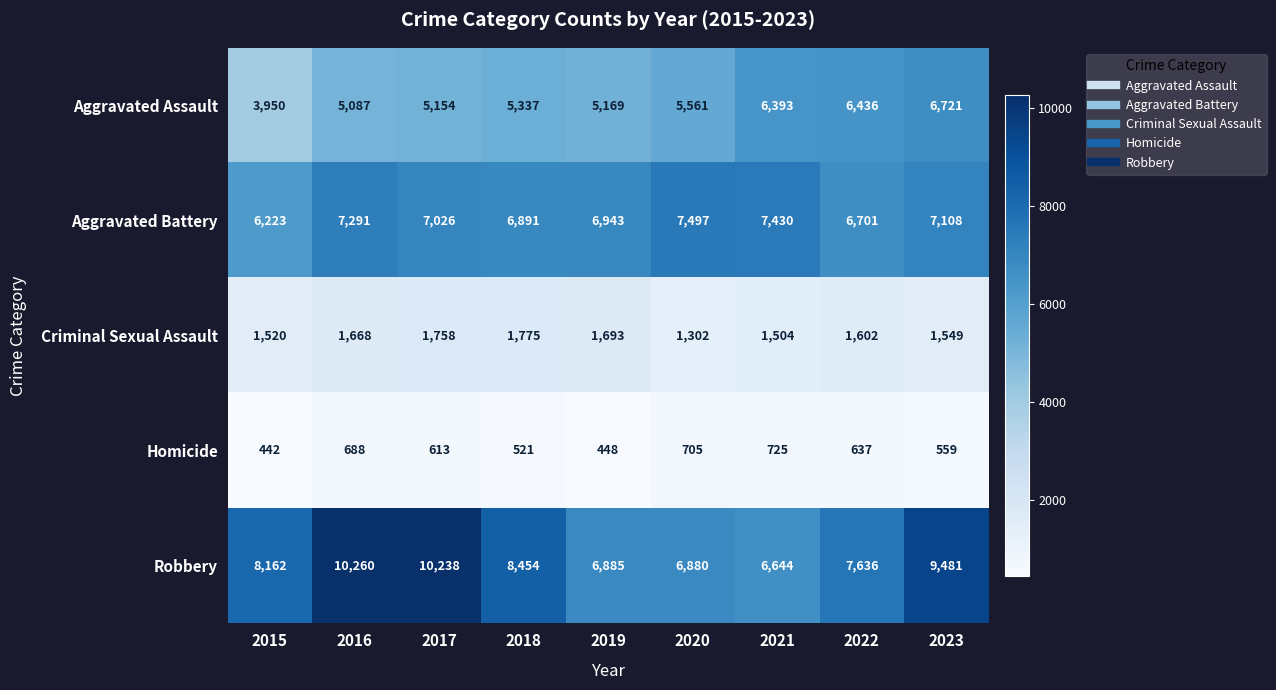

What is the difference between the Homicide values at 2021 and 2023?

166